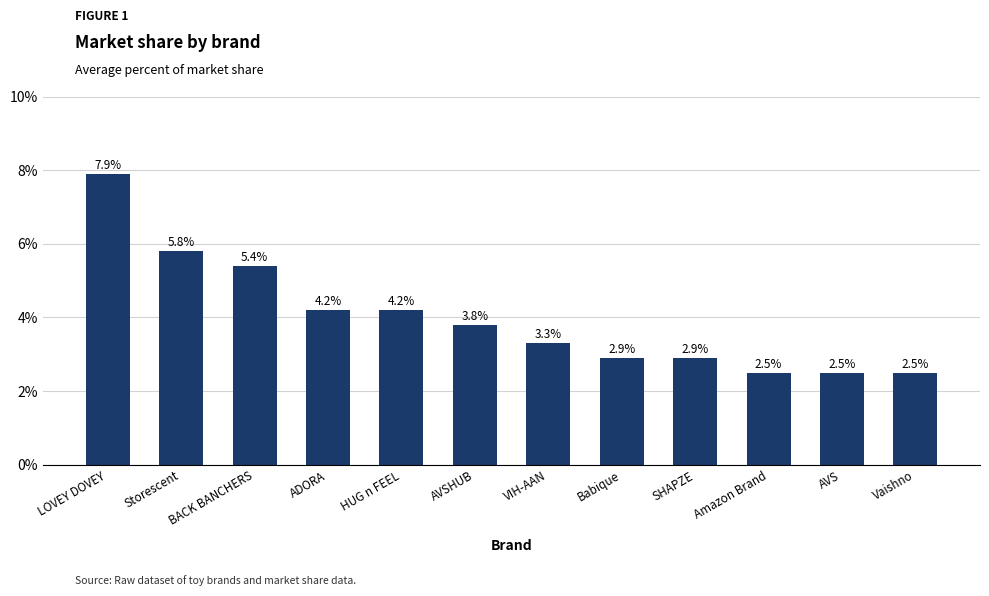

At which label does the data first exceed 3?

LOVEY DOVEY